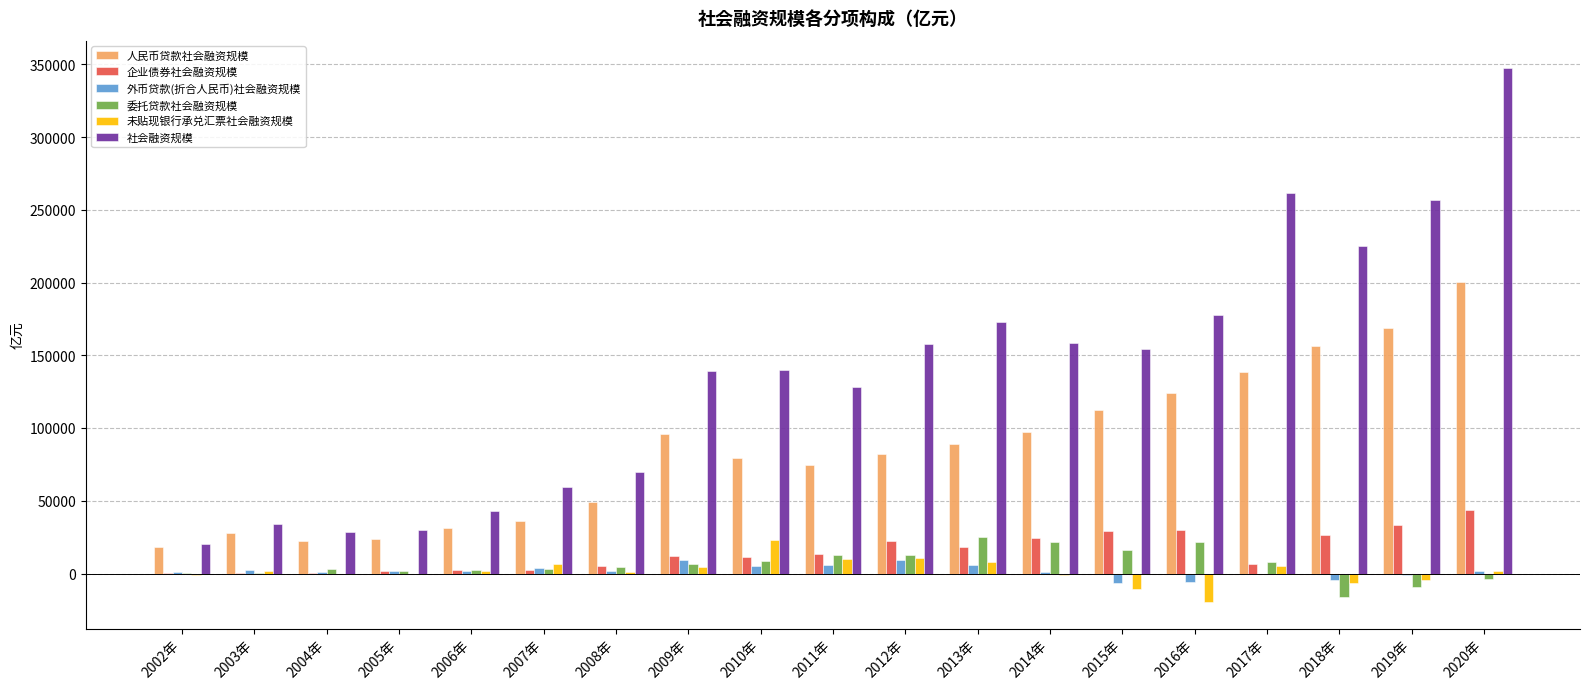

Which series changed the most between 2016年 and 2019年?

社会融资规模